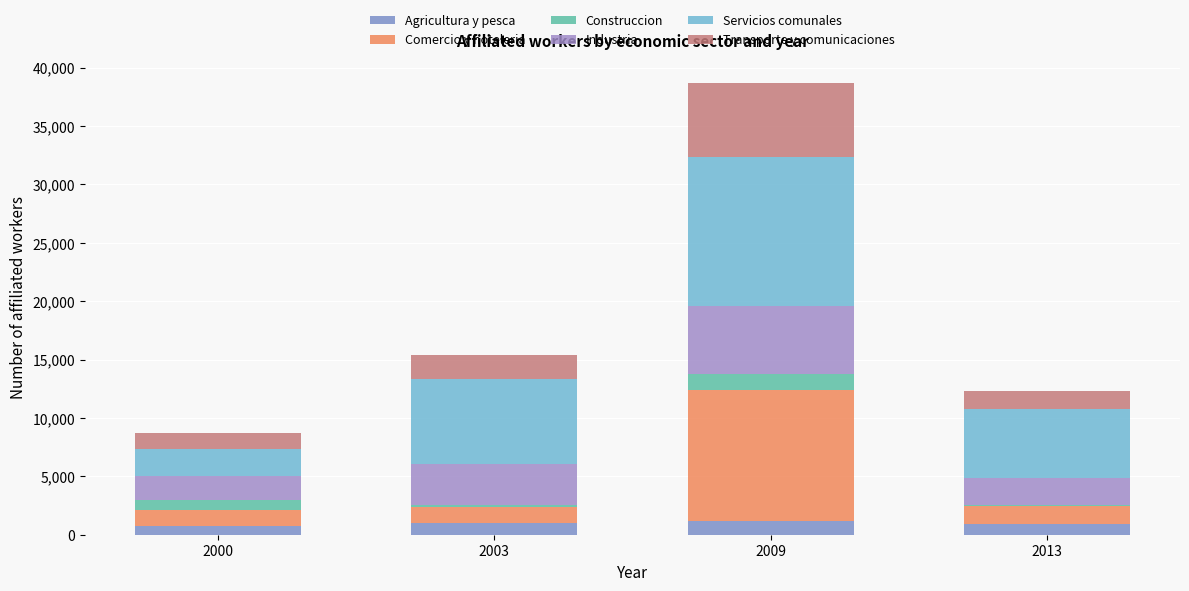

At how many categories does at least one series exceed 6631?

2